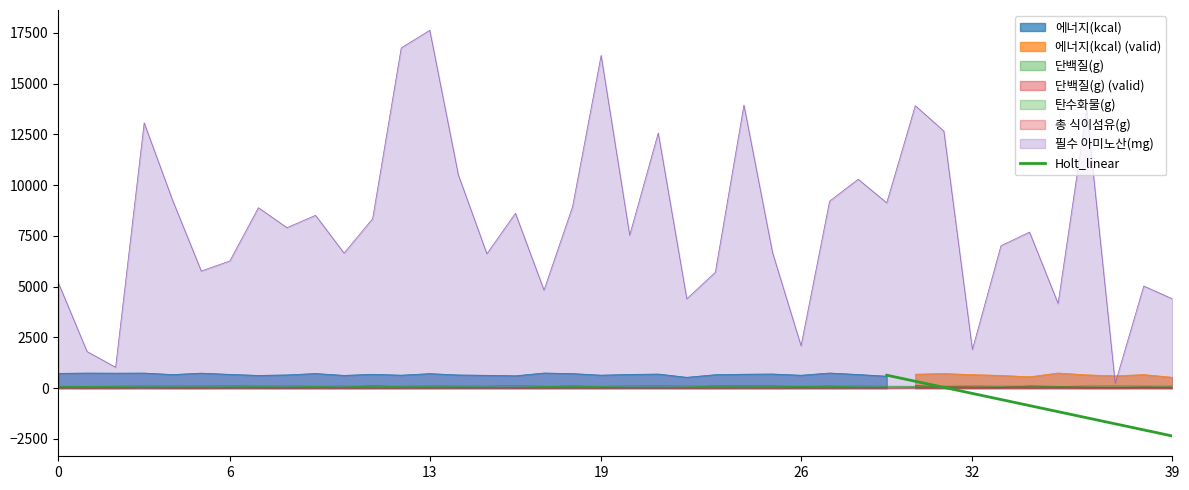

True or false: the data has more than 1 interior local peaks.

False